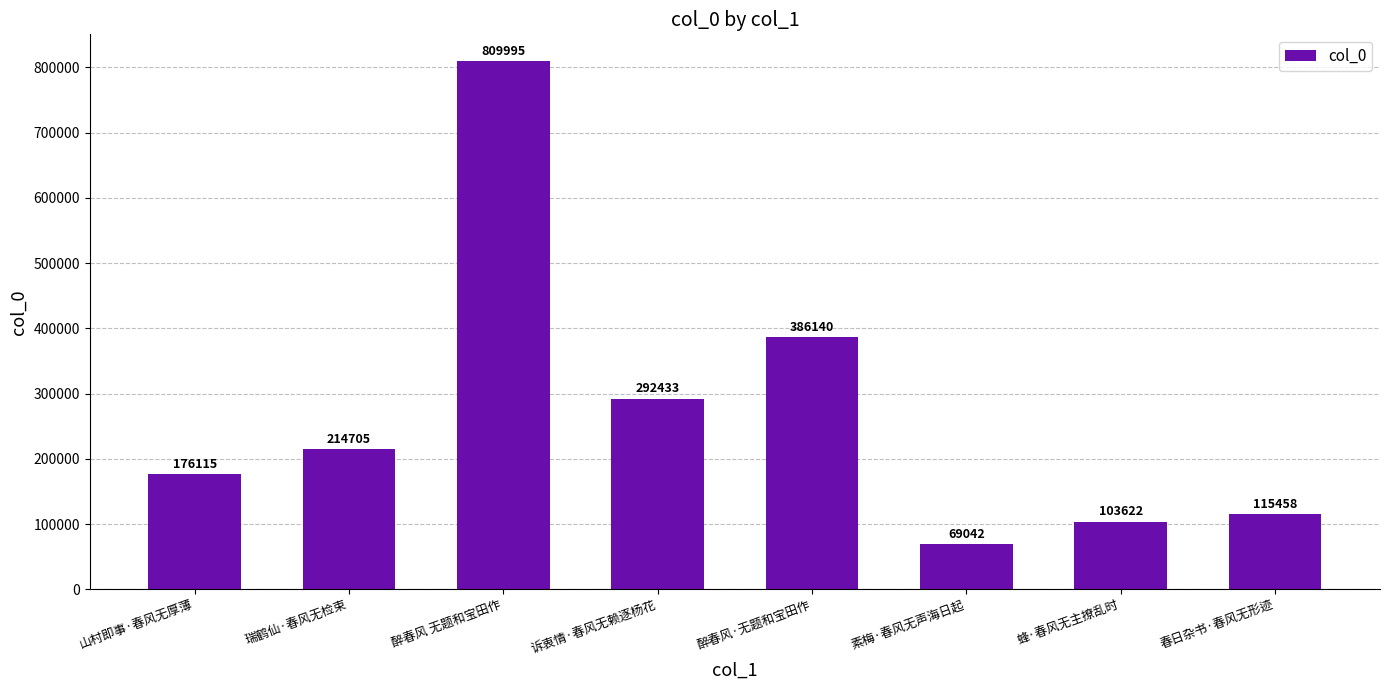

What value does the data have at 春日杂书·春风无形迹?

115458